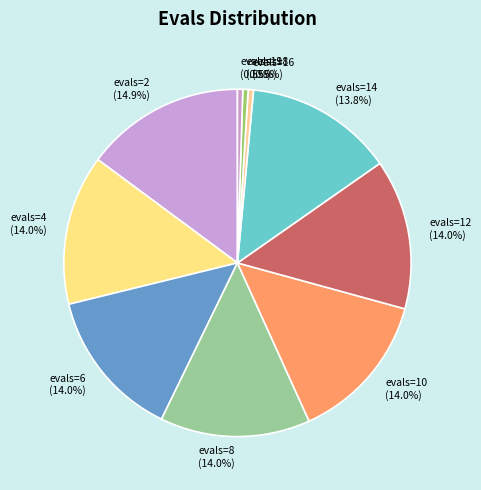

Which category has the biggest portion of the pie?

evals=2